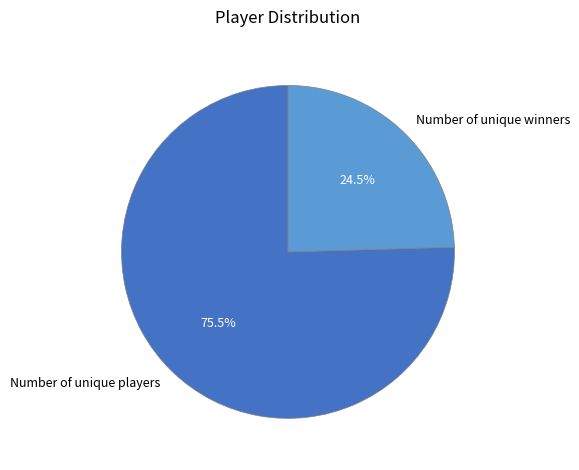

What is the ratio of the value at Number of unique players to the value at Number of unique winners?

3.1